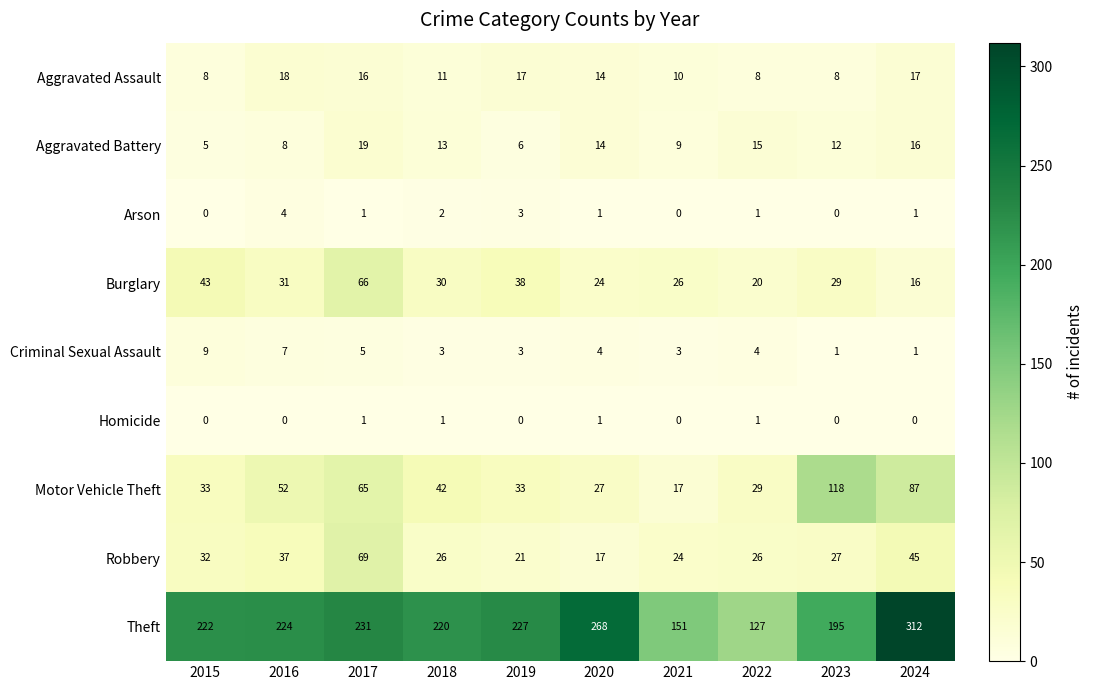

Which series has the largest range (max minus min)?

Theft